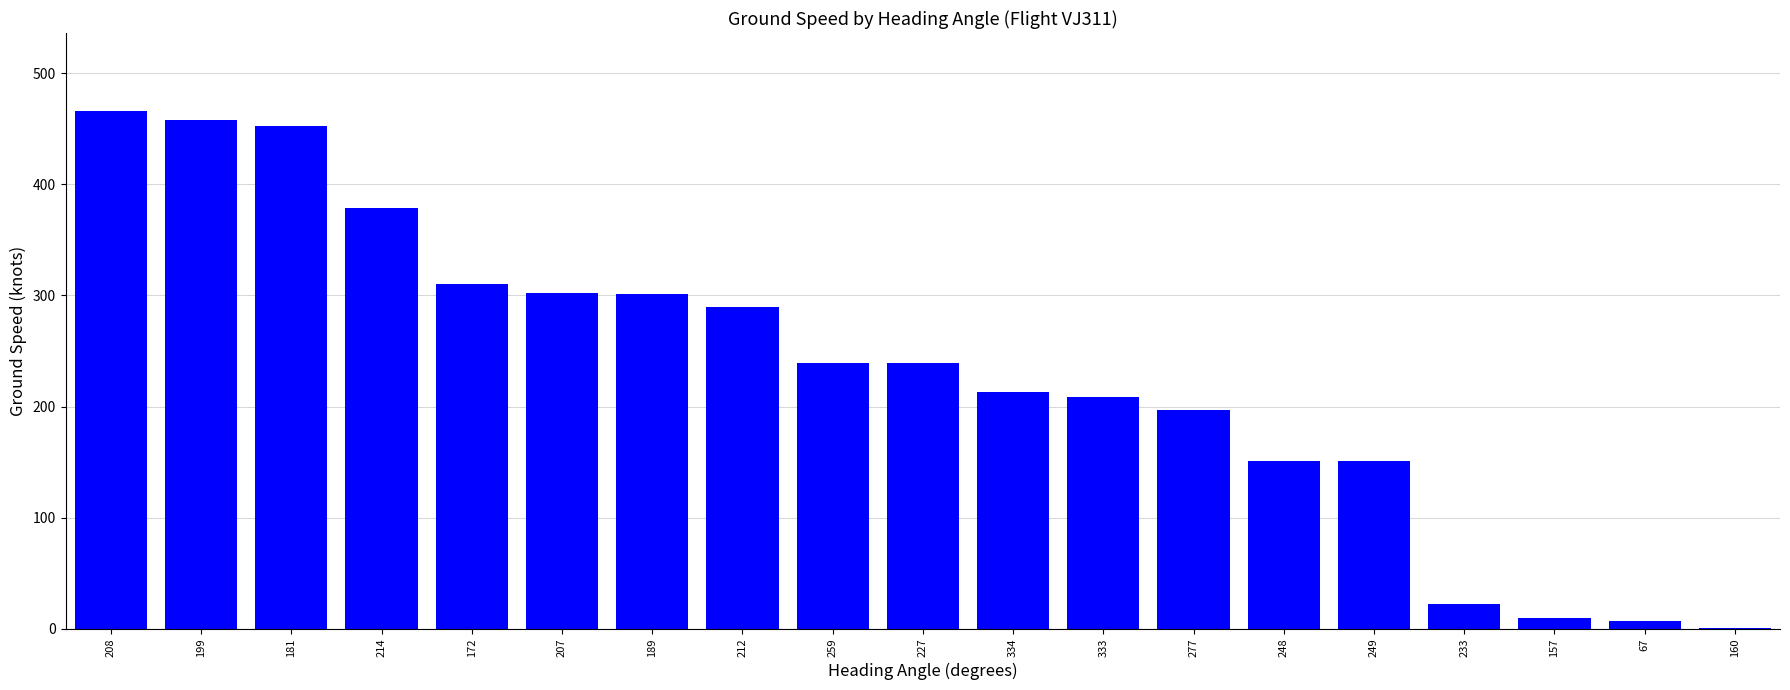

What is the sum of the values at 227 and 212?

529.0